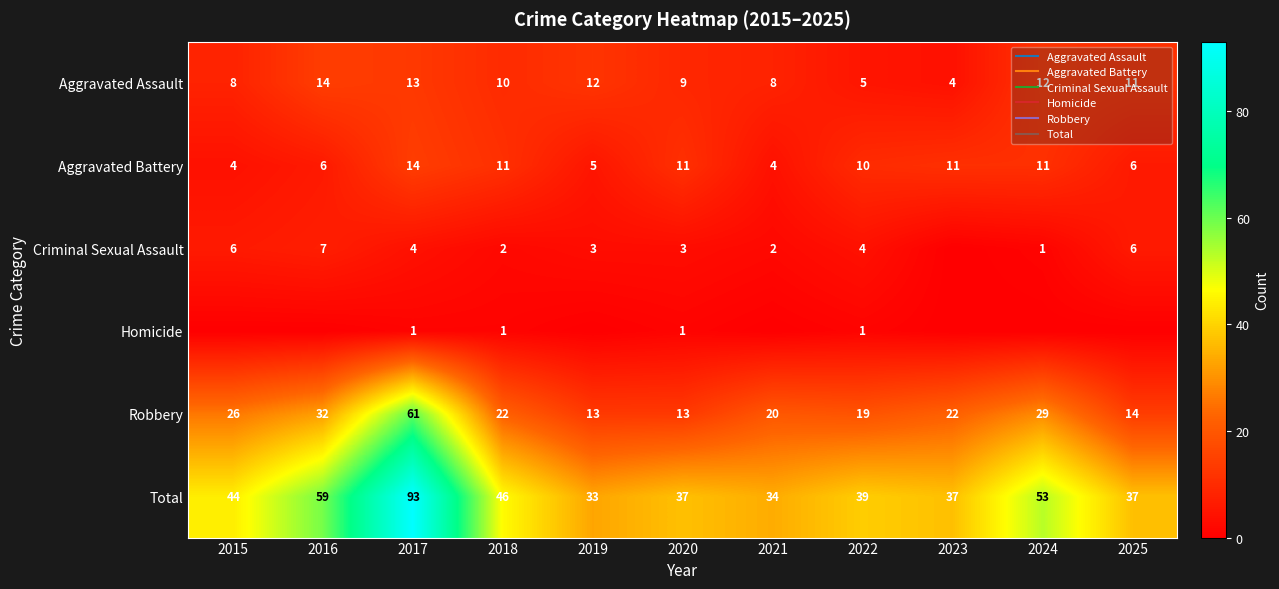

What is the difference between the Total values at 2017 and 2023?

56